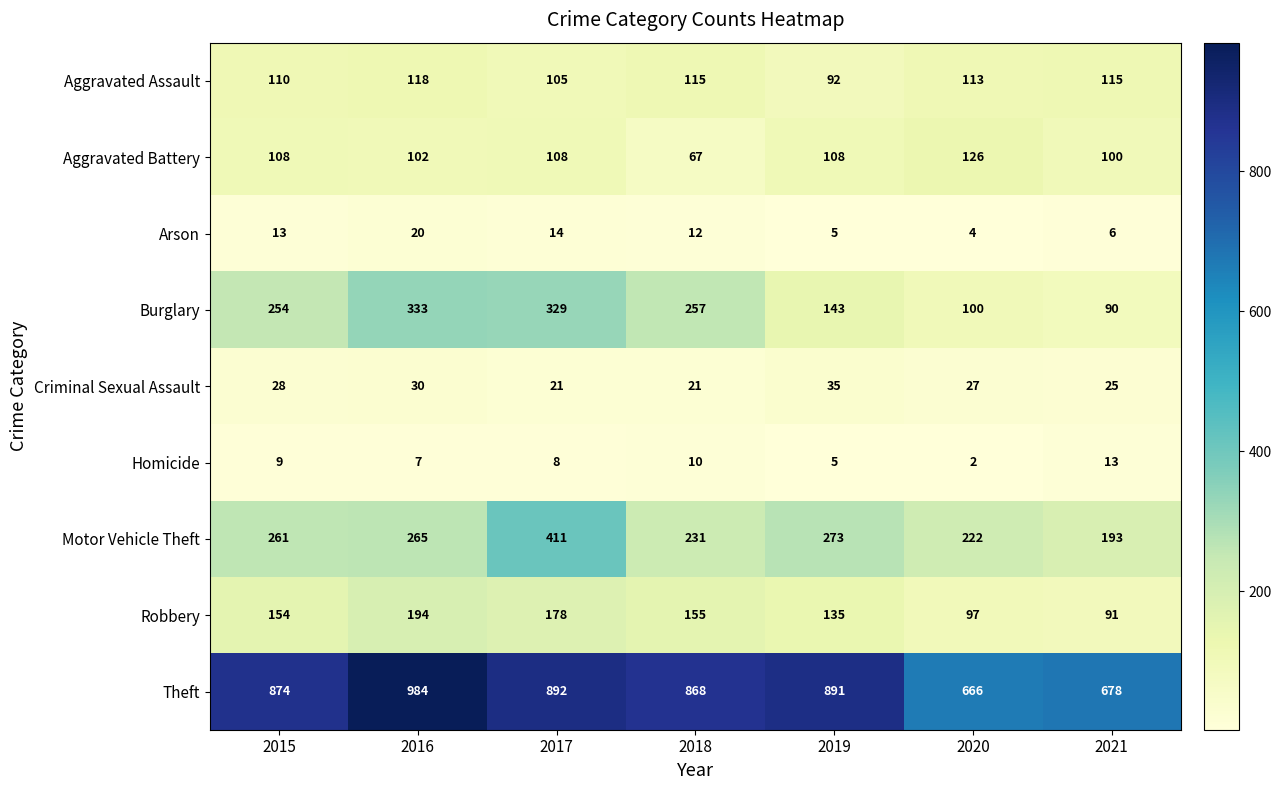

Where is Theft nearest to the value 825?

2018